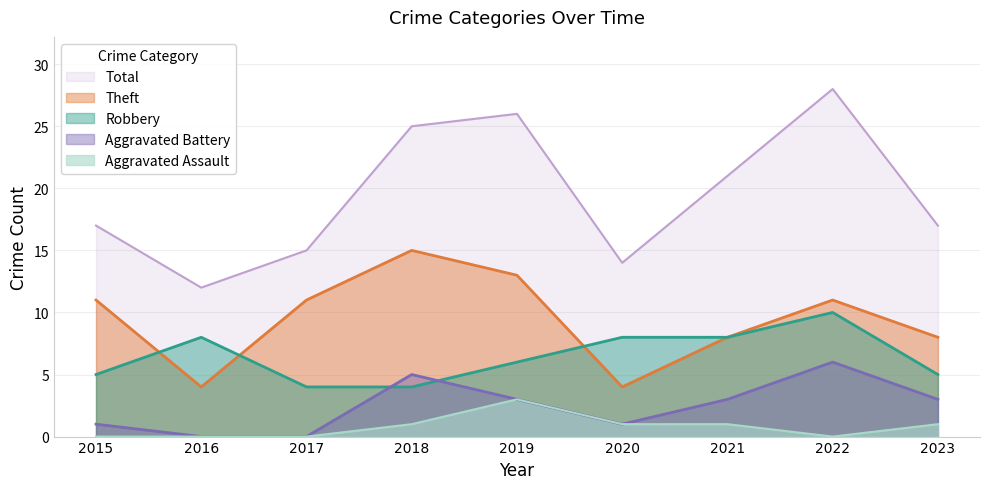

At which category is the sum across all series the highest?

2022